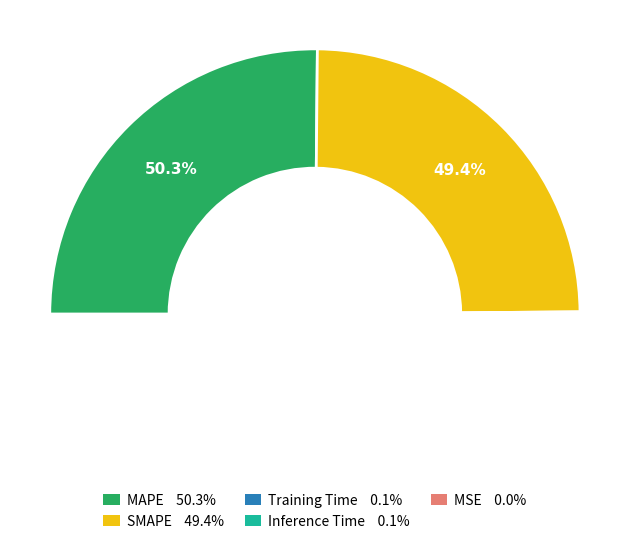

Is the sum of MAPE and SMAPE greater than half?

Yes